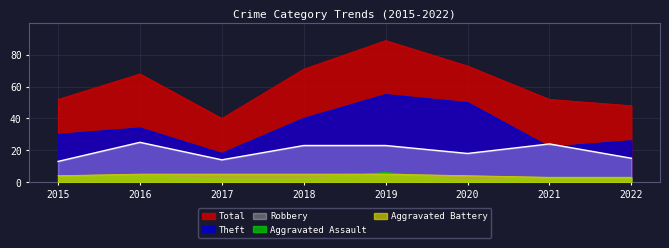

What is the difference between the Robbery values at 2022 and 2019?

8